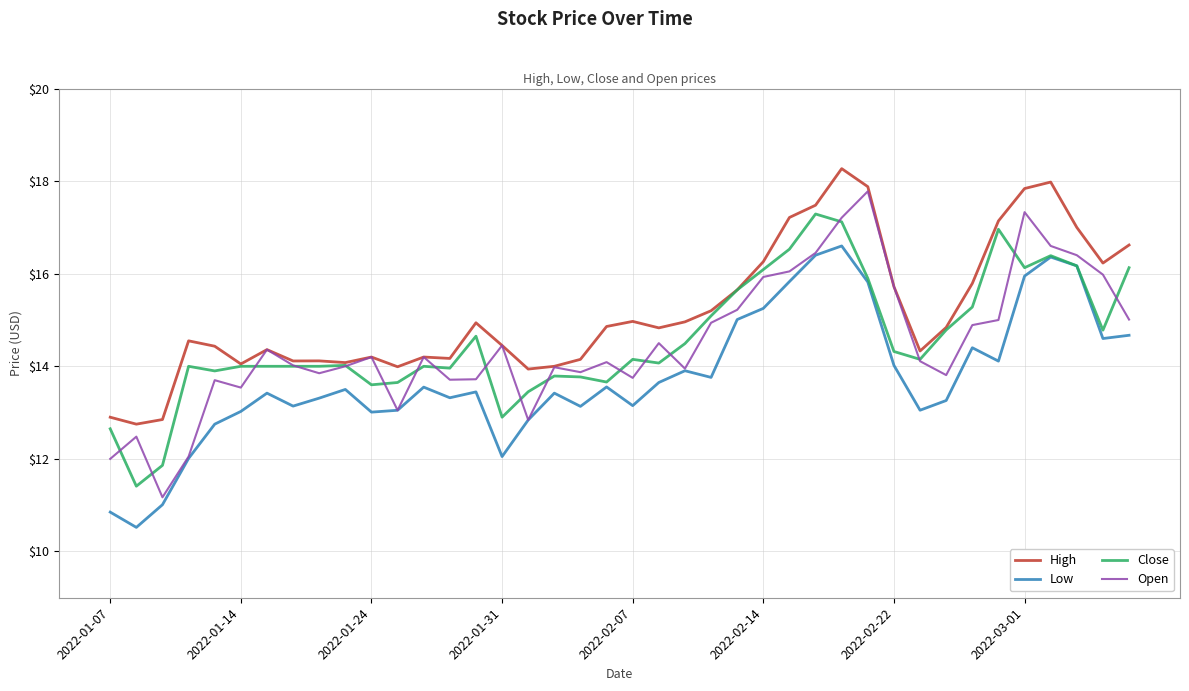

How many lines are shown in the chart?

4